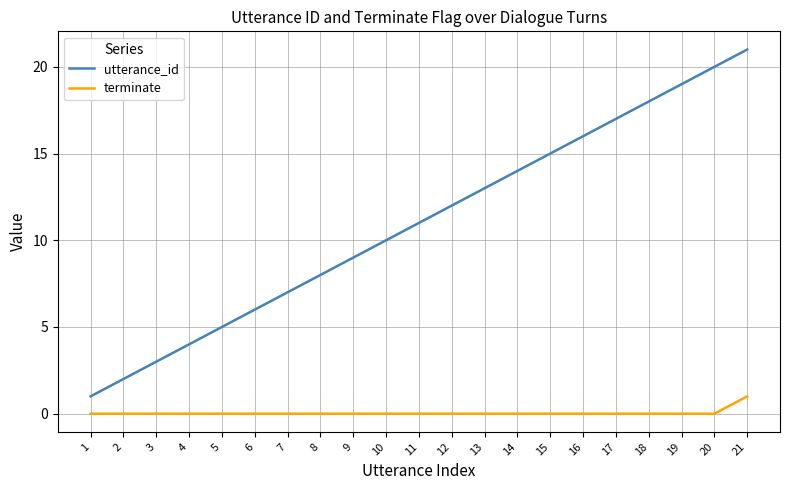

Reading left to right, transcribe all the data shown in this chart.

utterance_id: 1	2	3	4	5	6	7	8	9	10	11	12	13	14	15	16	17	18	19	20	21
terminate: 0	0	0	0	0	0	0	0	0	0	0	0	0	0	0	0	0	0	0	0	1